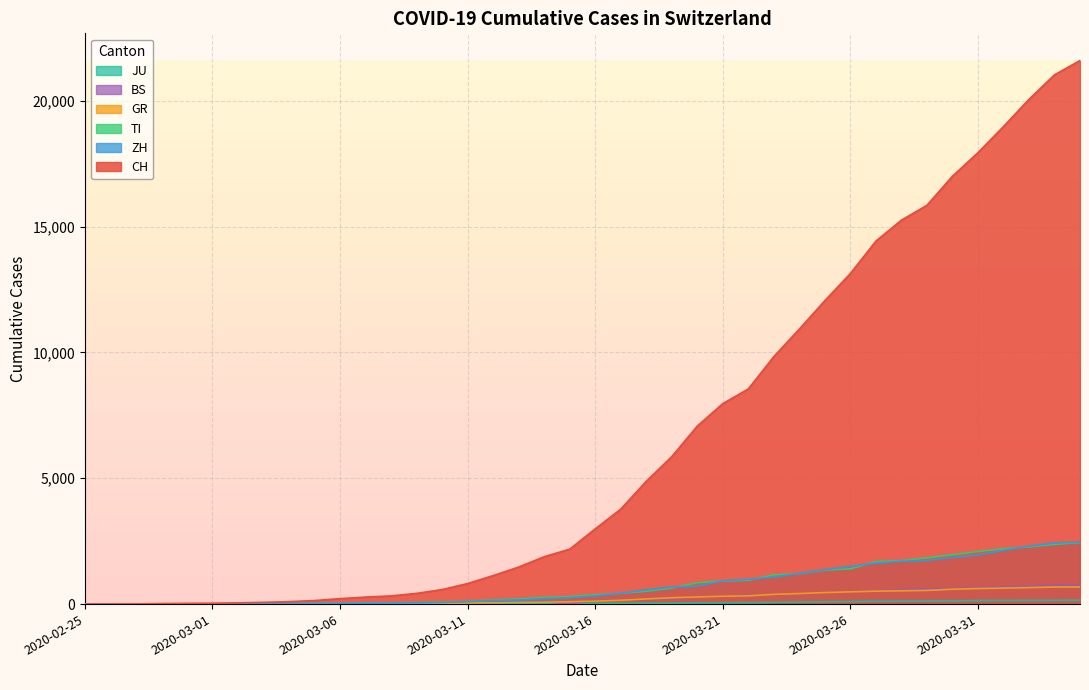

The GR series shows 542 at 2020-03-29. True or false?

True